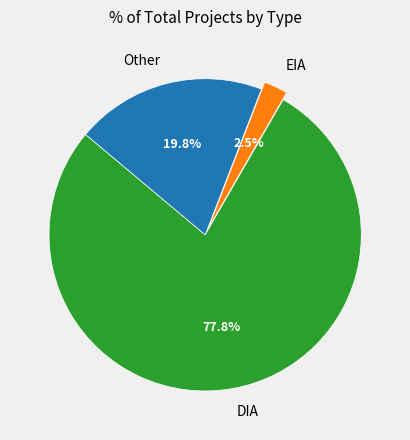

Approximately how many times larger is the value at EIA compared to Other?

0.1